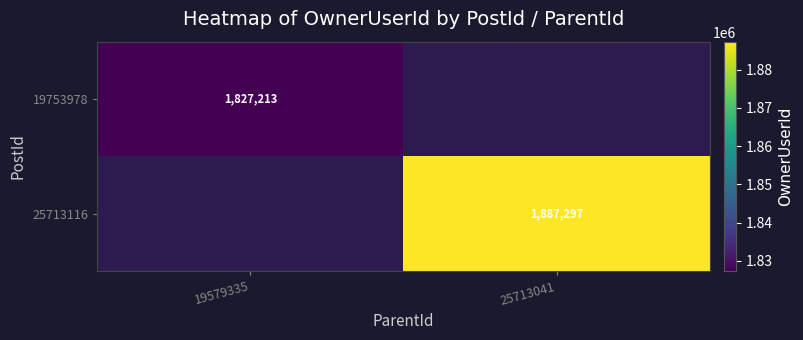

Is it true that 19753978 equals 2910069 at 19579335?

False